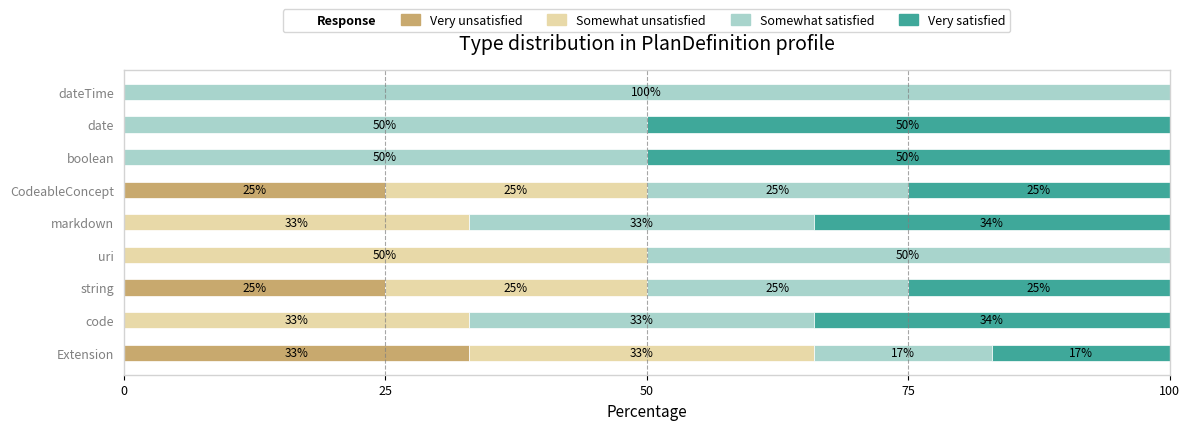

The Very unsatisfied series shows 22 at code. True or false?

False